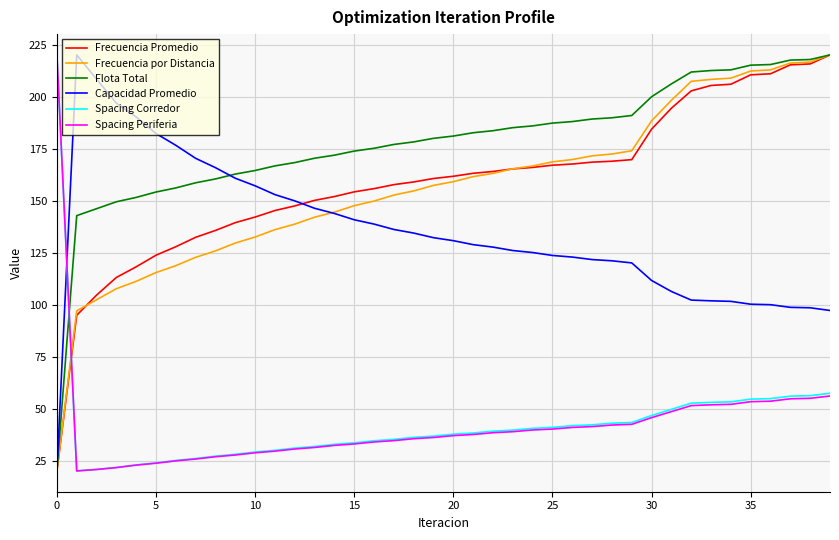

How many intersections are there between Spacing Corredor and Frecuencia Promedio?

1